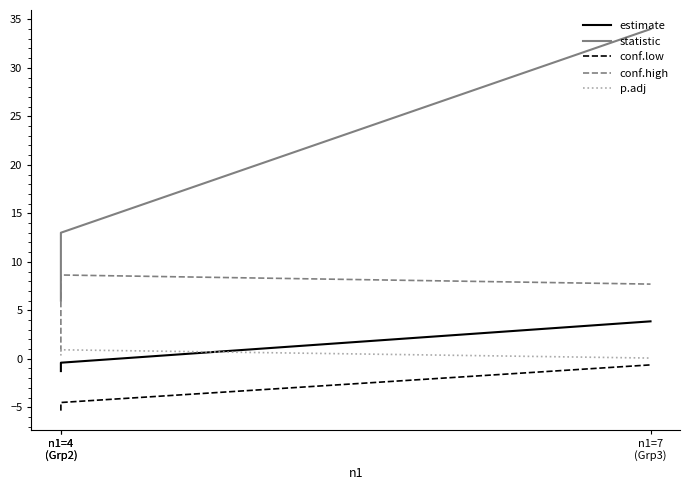

Is the value of estimate at n1=4
(Grp2) greater than the value of conf.high at n1=4
(Grp2)?

No